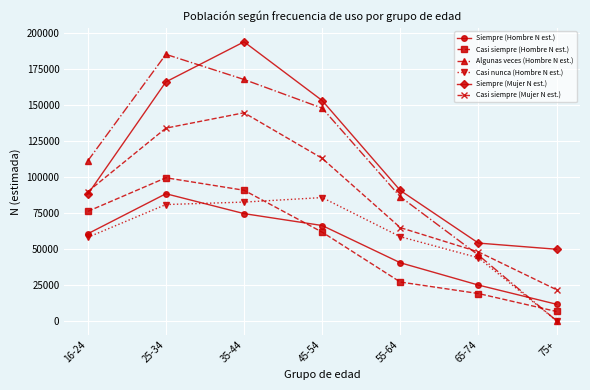

Which category has the highest value across all series?

35-44